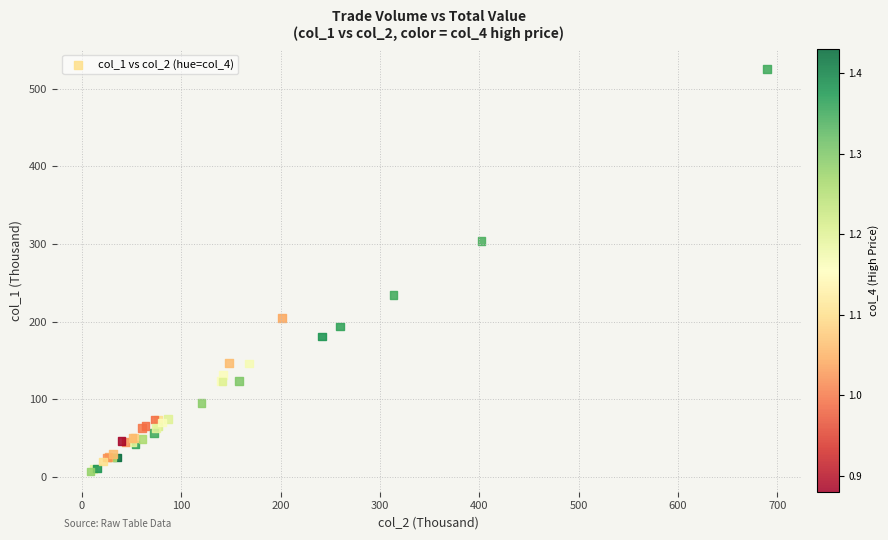

What Y value in the scatter plot is closest to 266?

234